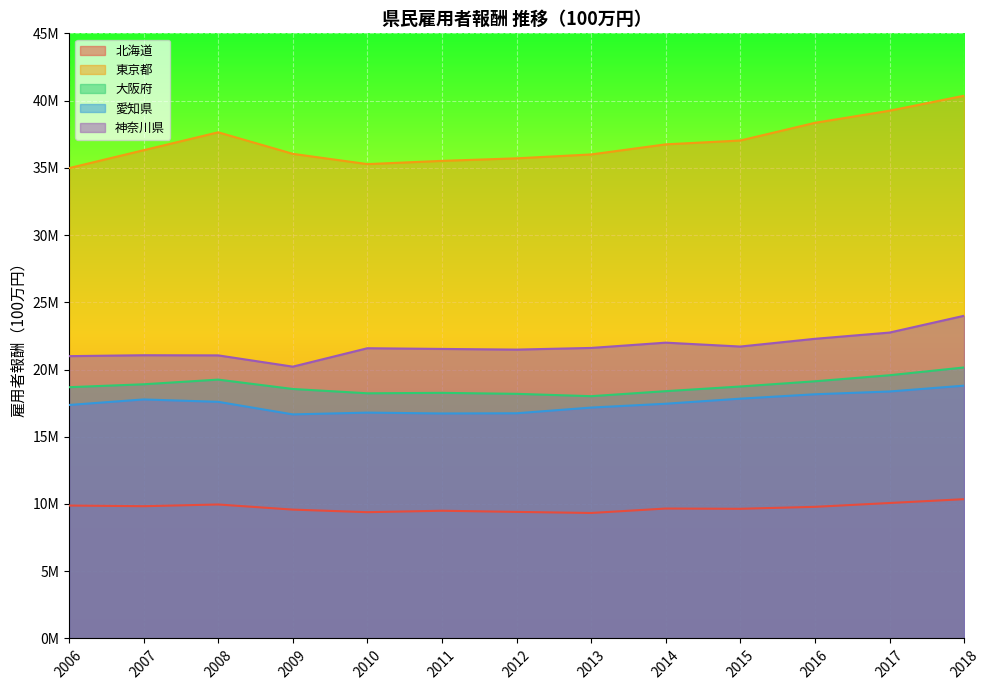

How many lines are shown in the chart?

5